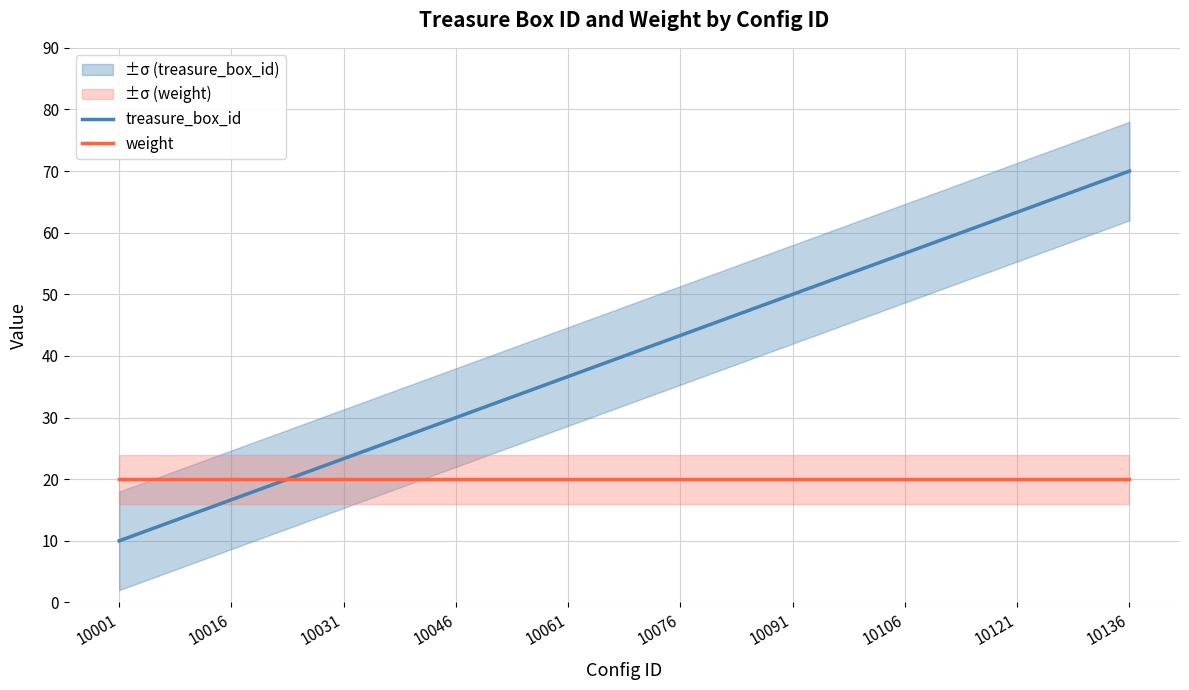

List the series in order of their peak value, lowest first.

weight, treasure_box_id